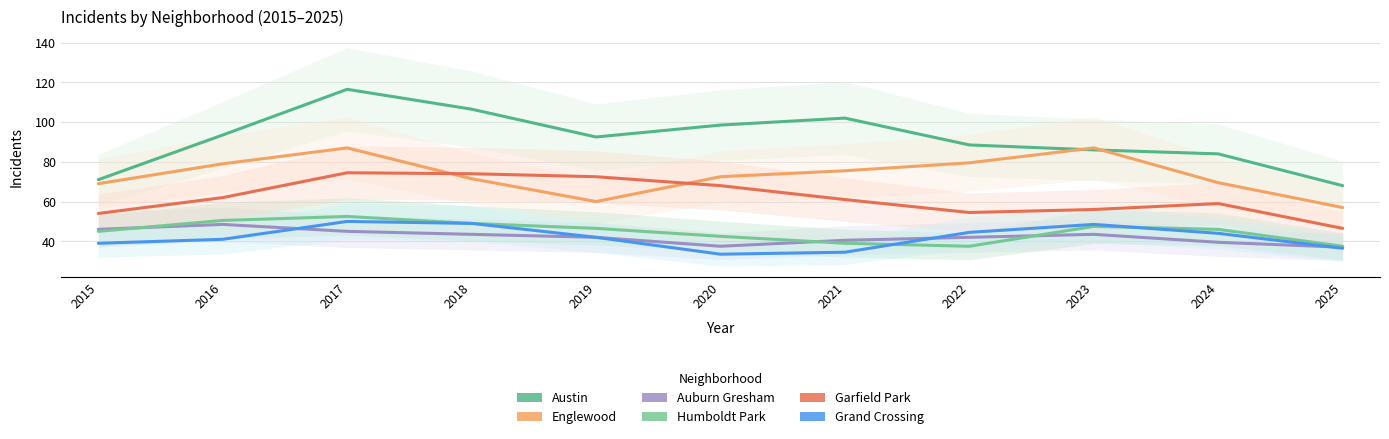

At which category does Grand Crossing reach its first local peak?

2017